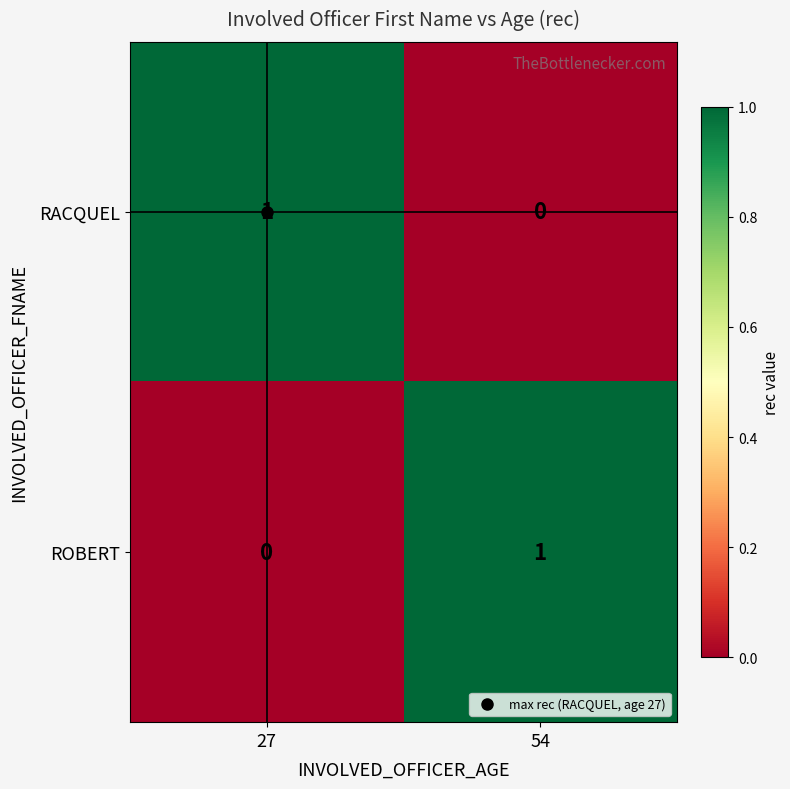

The value of ROBERT at 27 is 0. True or false?

True